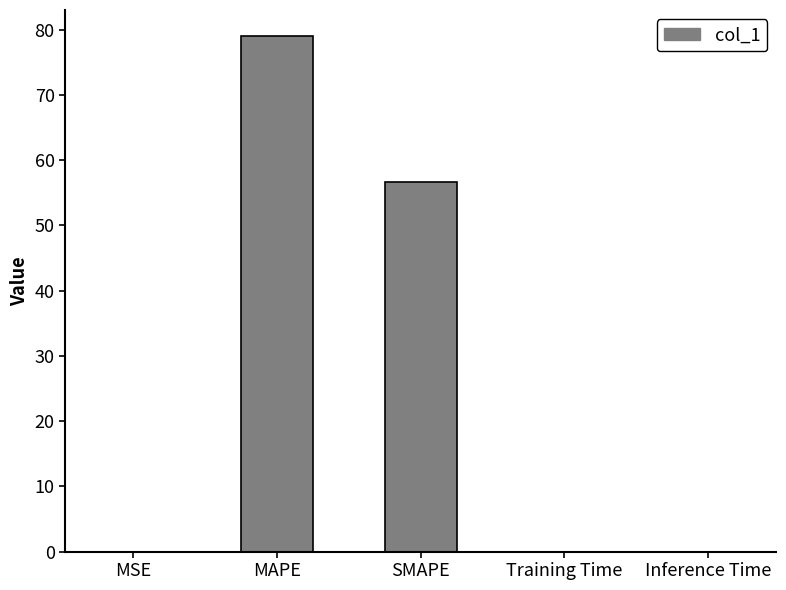

True or false: the data shows 82.9 at SMAPE.

False